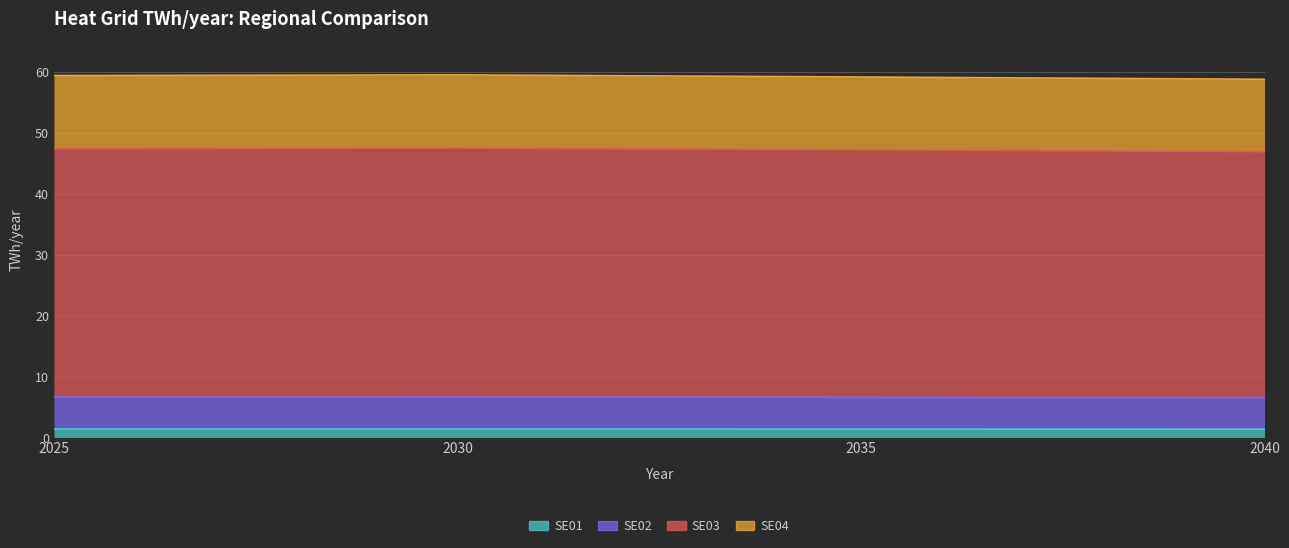

How many lines are shown in the chart?

4